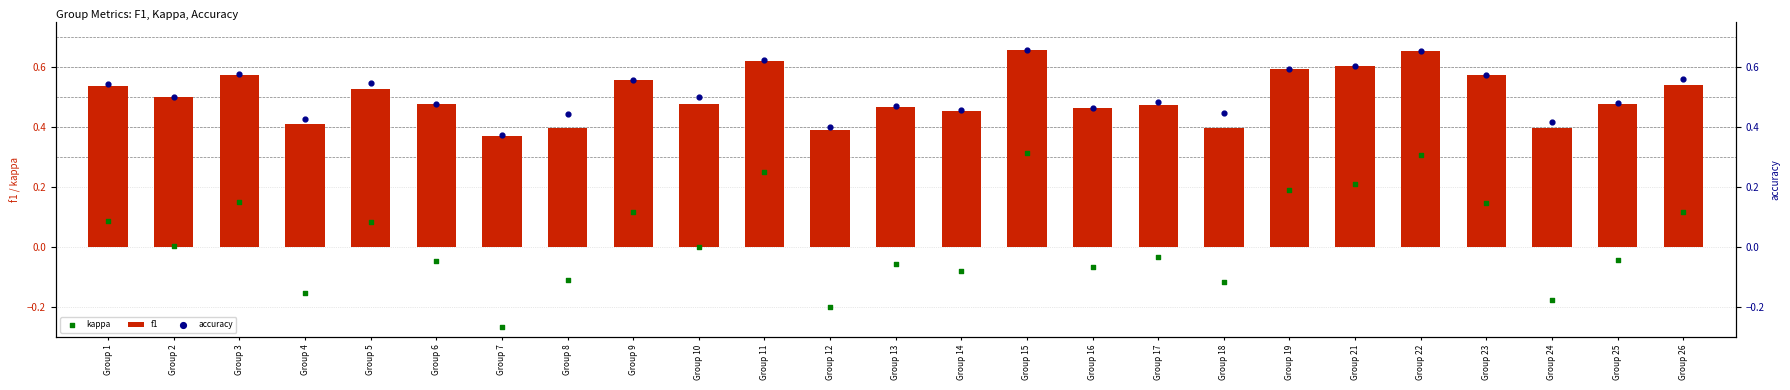

Which series contains the highest Y value?

accuracy